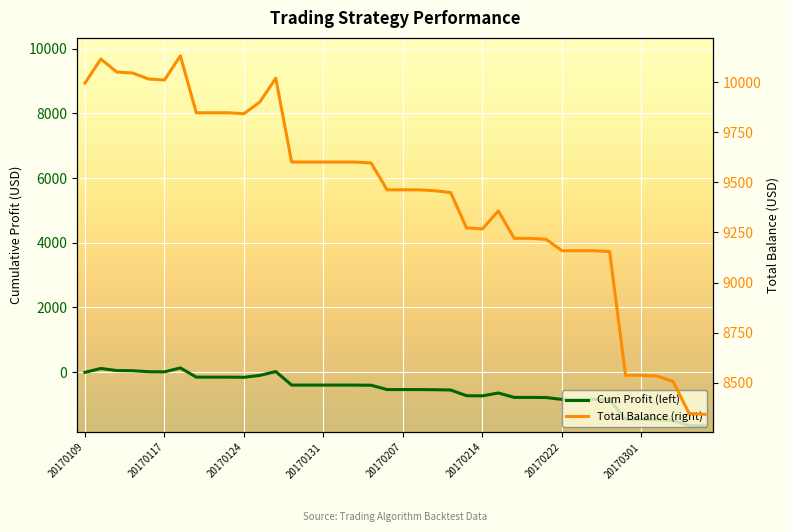

Is the value of Cum Profit (left) at 14 greater than the value of Total Balance (right) at 20170117?

No